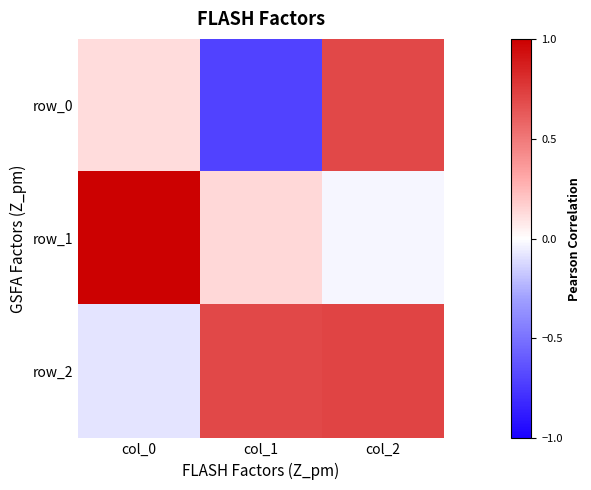

Rank the series by their average value, from highest to lowest.

row_2, row_1, row_0